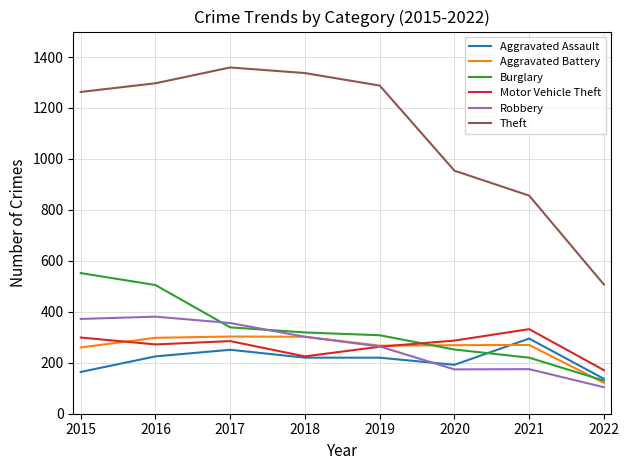

Where is the first local minimum for Motor Vehicle Theft?

2016